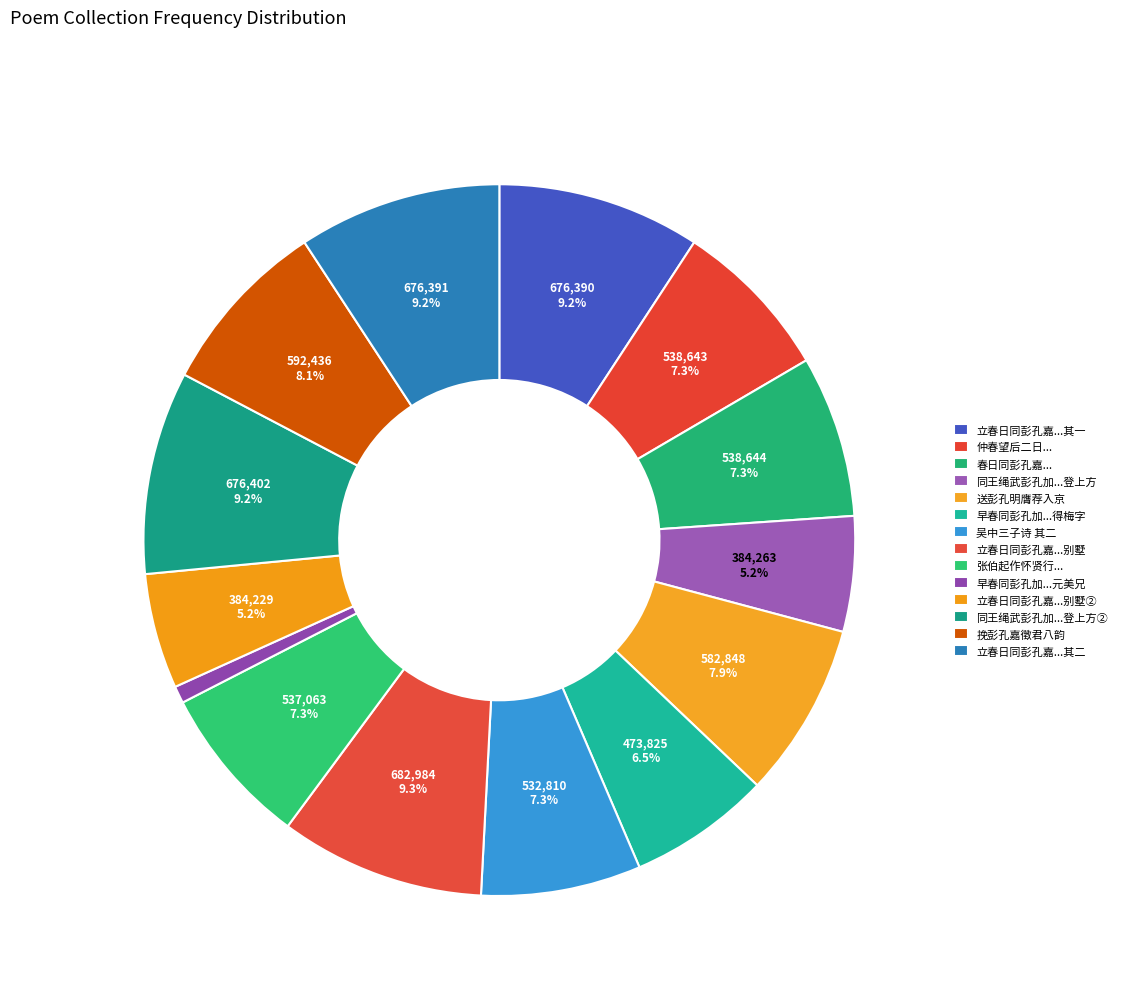

Count the number of slices in the pie.

14